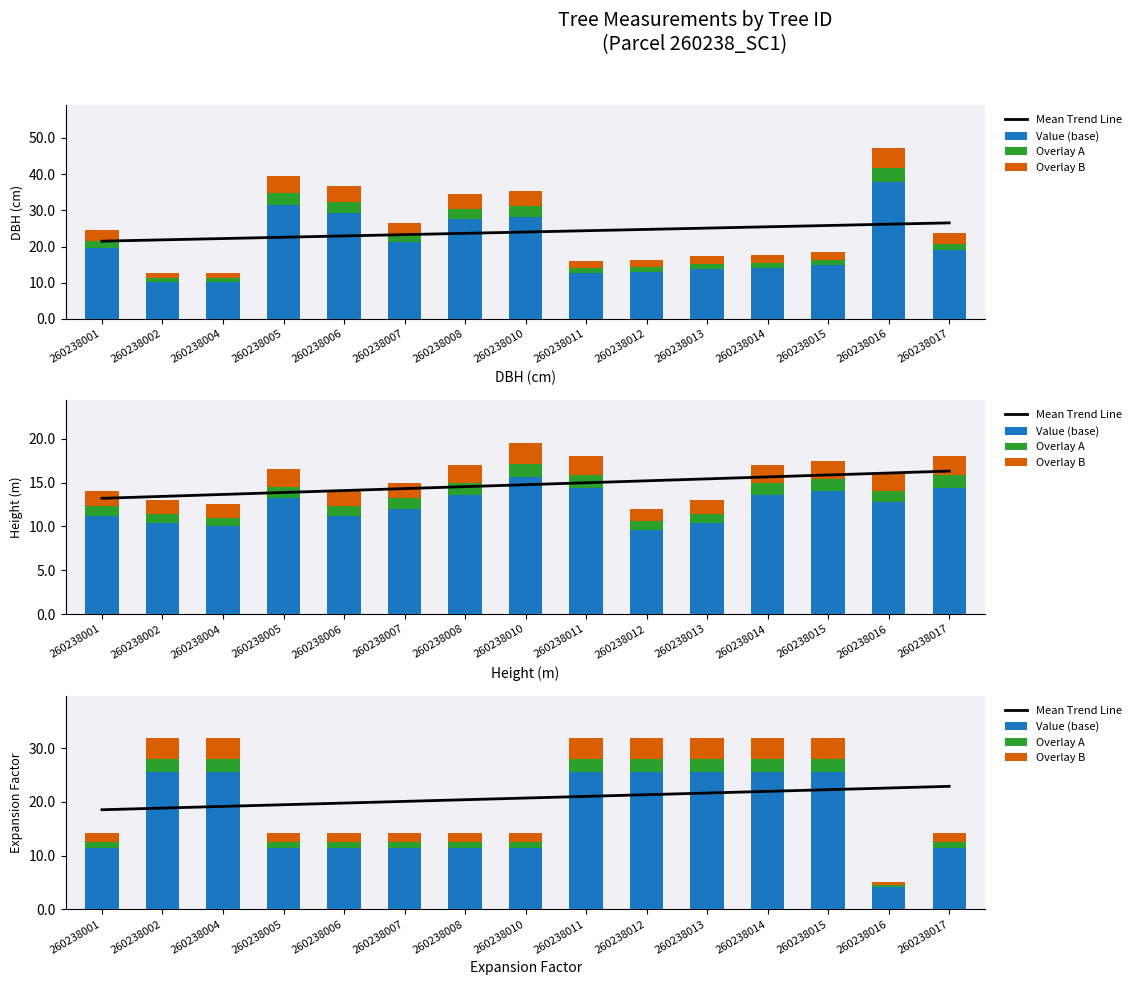

The Value (base) series shows 25.5 at 260238013. True or false?

True